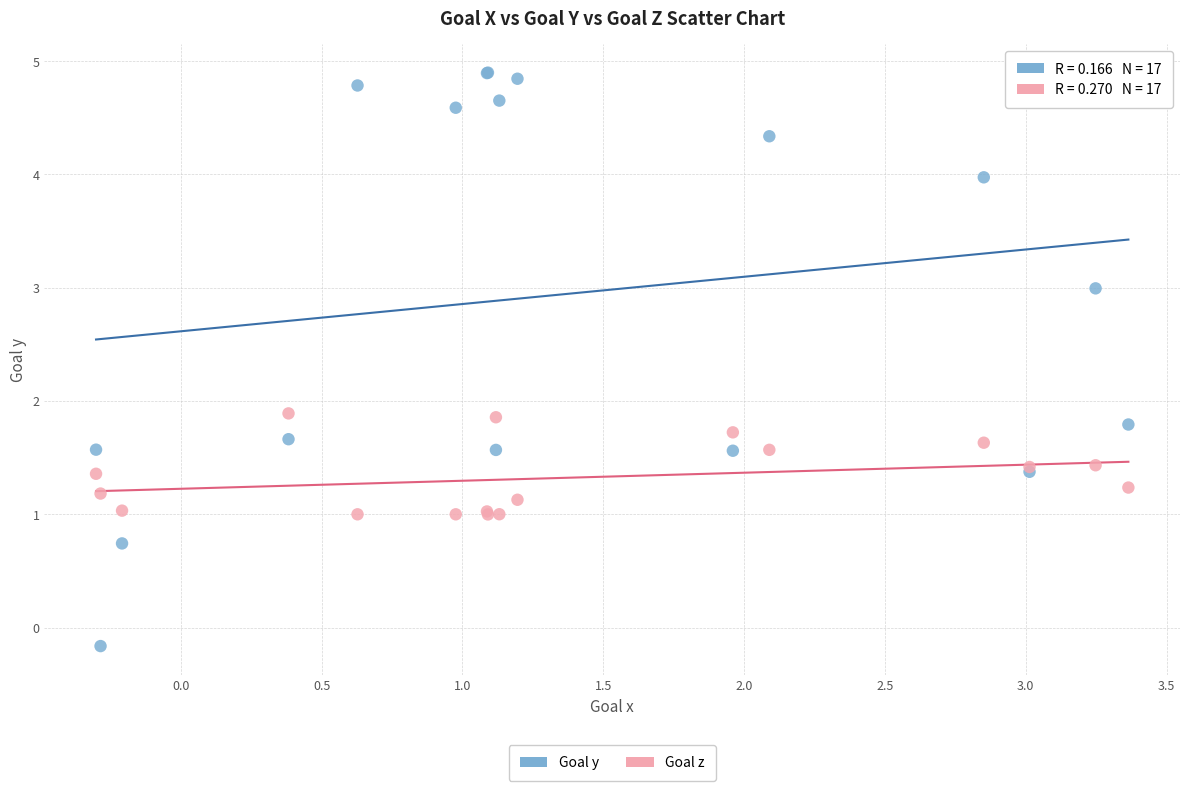

Which series contains the highest Y value?

Goal y